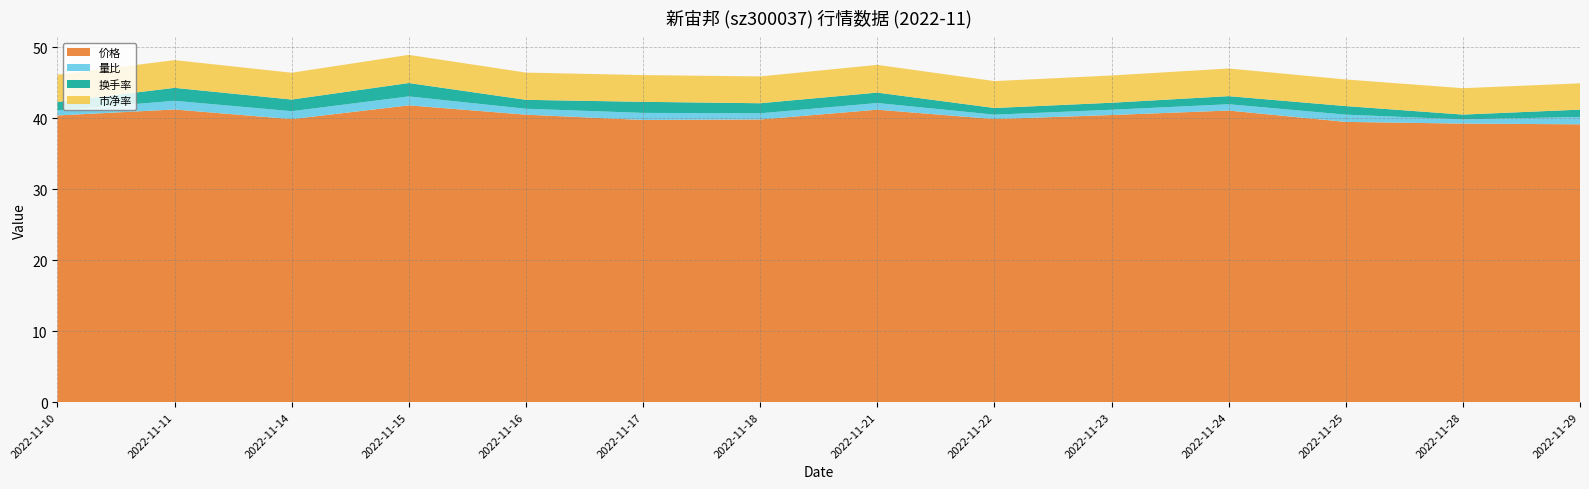

Reading left to right, transcribe all the data shown in this chart.

价格: 2022-11-10=40.4	2022-11-11=41.2	2022-11-14=39.9	2022-11-15=41.8	2022-11-16=40.5	2022-11-17=39.8	2022-11-18=39.8	2022-11-21=41.2	2022-11-22=39.9	2022-11-23=40.5	2022-11-24=41.1	2022-11-25=39.5	2022-11-28=39.3	2022-11-29=39.2
量比: 2022-11-10=0.7	2022-11-11=1.2	2022-11-14=1.1	2022-11-15=1.3	2022-11-16=0.8	2022-11-17=1.0	2022-11-18=0.9	2022-11-21=0.9	2022-11-22=0.6	2022-11-23=0.7	2022-11-24=0.9	2022-11-25=1.0	2022-11-28=0.6	2022-11-29=1.0
换手率: 2022-11-10=1.2	2022-11-11=1.8	2022-11-14=1.6	2022-11-15=1.9	2022-11-16=1.3	2022-11-17=1.6	2022-11-18=1.4	2022-11-21=1.5	2022-11-22=0.9	2022-11-23=1.0	2022-11-24=1.1	2022-11-25=1.2	2022-11-28=0.7	2022-11-29=1.0
市净率: 2022-11-10=3.8	2022-11-11=3.9	2022-11-14=3.8	2022-11-15=4.0	2022-11-16=3.8	2022-11-17=3.8	2022-11-18=3.8	2022-11-21=3.9	2022-11-22=3.8	2022-11-23=3.8	2022-11-24=3.9	2022-11-25=3.8	2022-11-28=3.7	2022-11-29=3.7